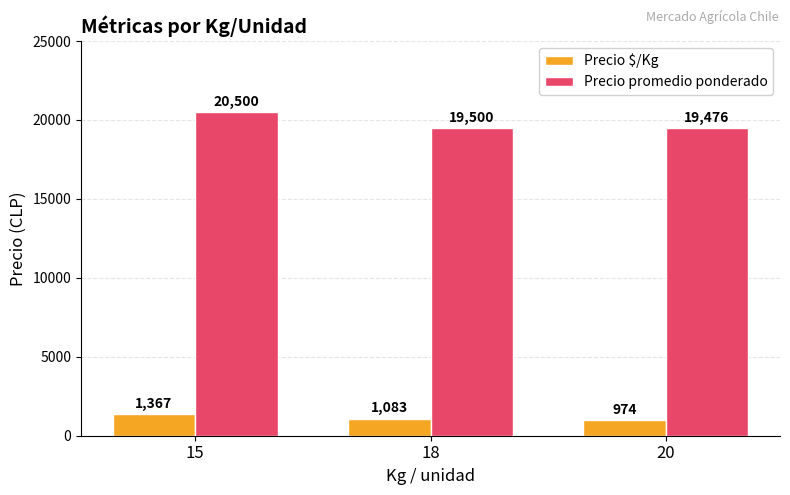

What is the approximate value of Precio $/Kg at 18?

1083